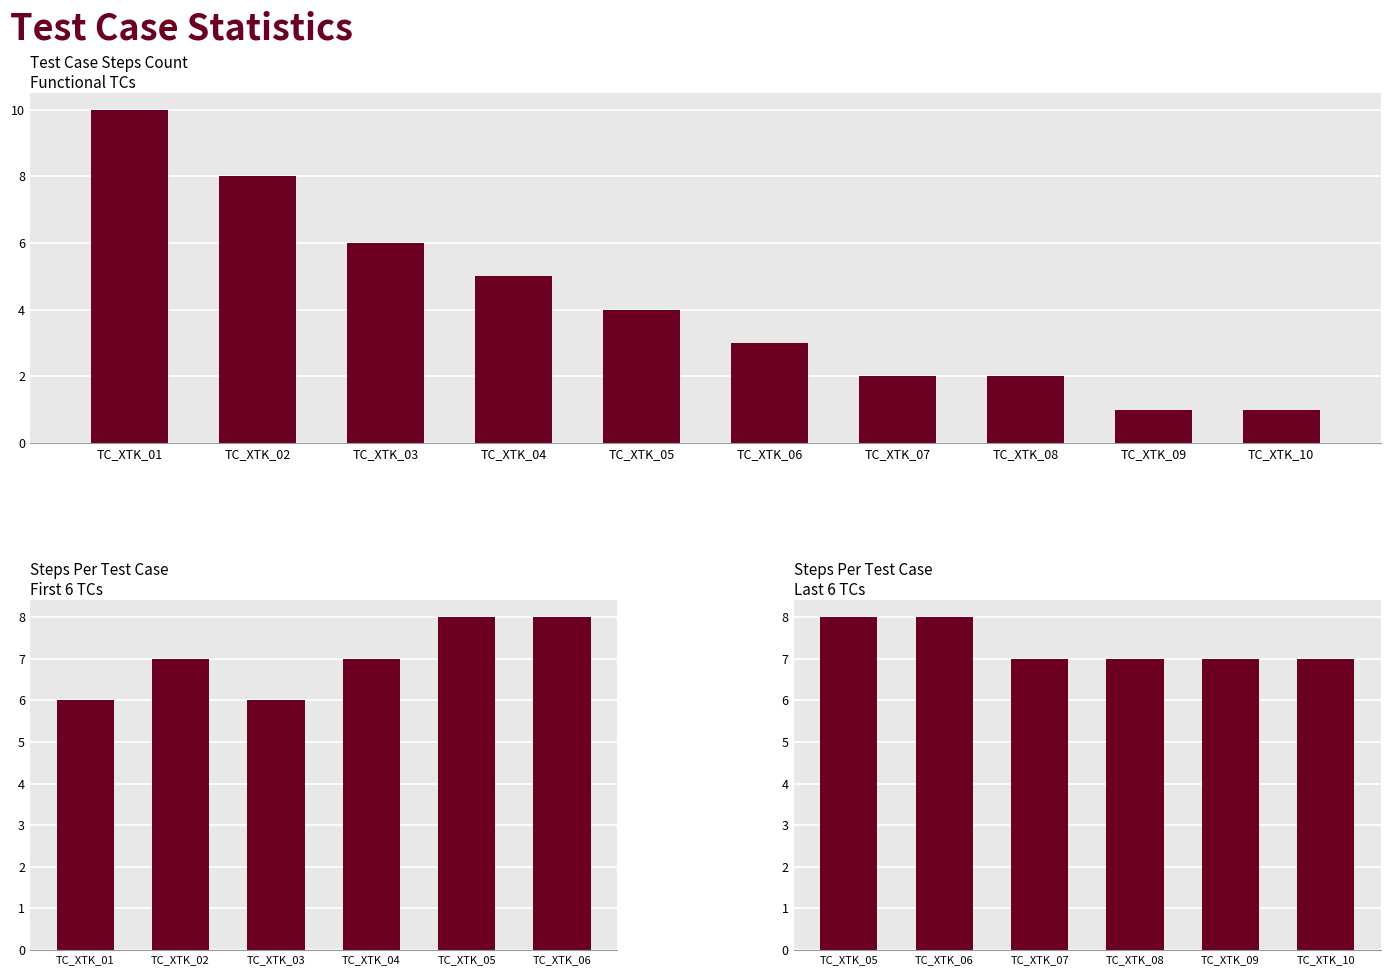

Between TC_XTK_01 and TC_XTK_06, which is larger?

TC_XTK_01